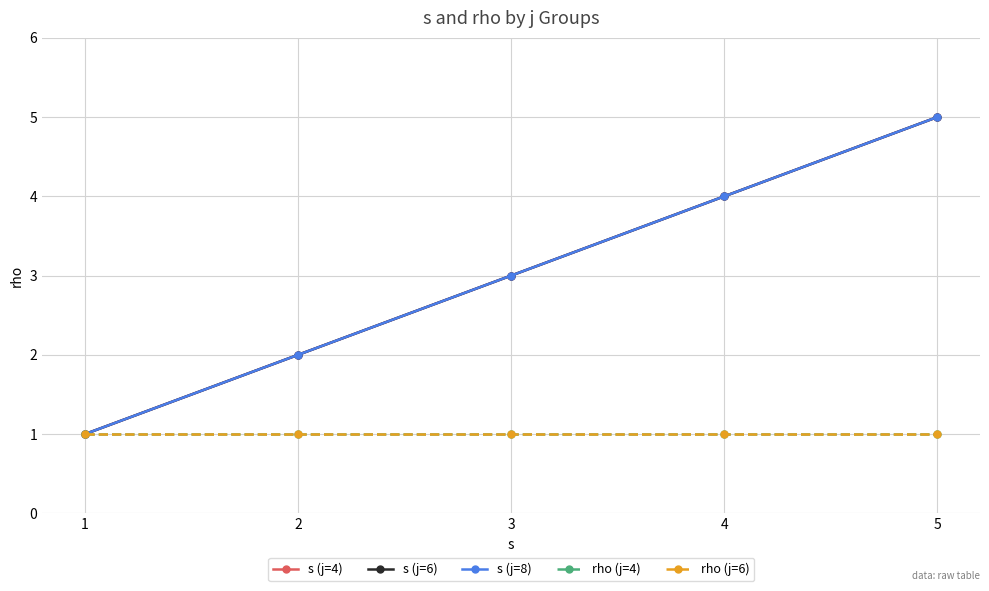

Does the chart have visible grid lines?

Yes